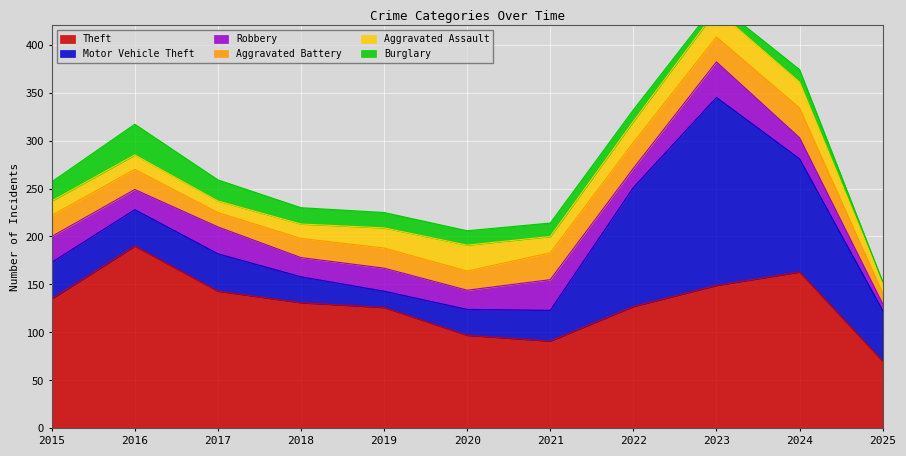

The value of Motor Vehicle Theft at 2018 is 17. True or false?

False